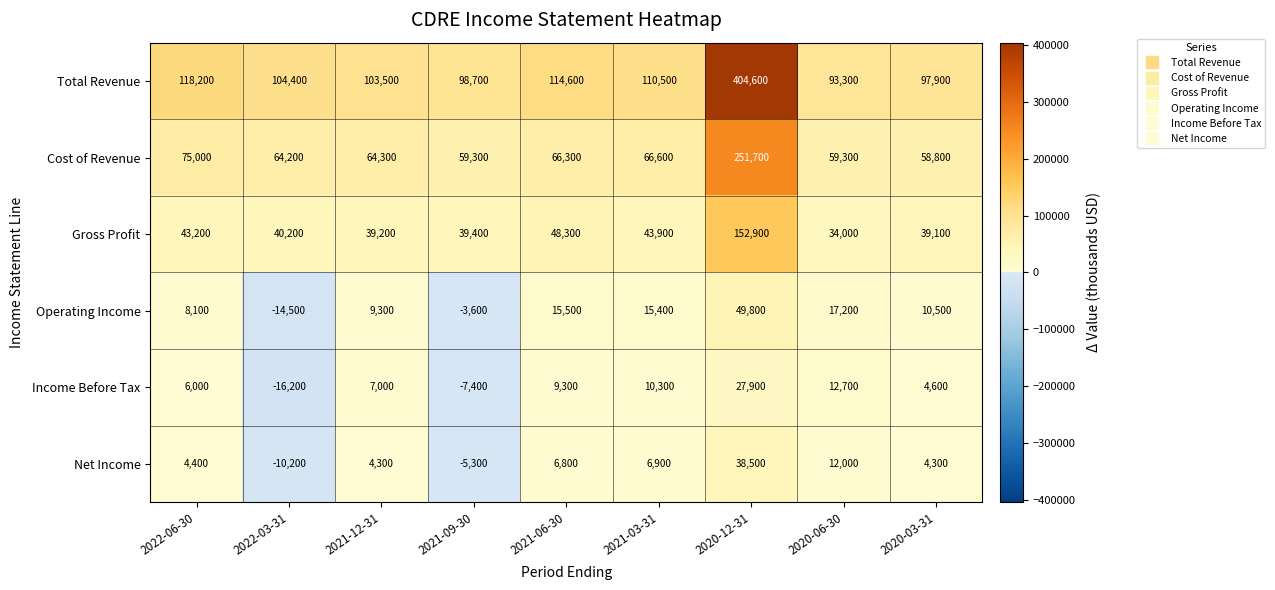

What is the difference between the maximum and minimum values in the Cost of Revenue series?

192900